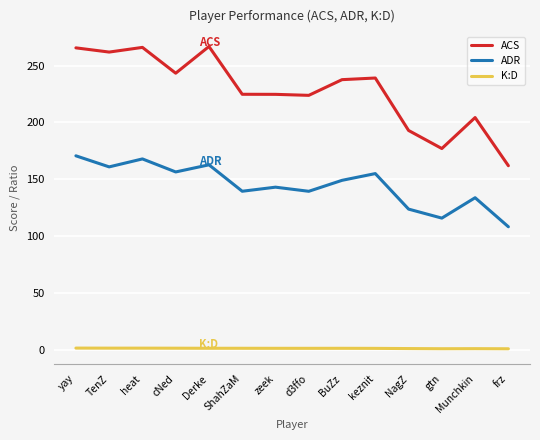

Which series has the largest range (max minus min)?

ACS